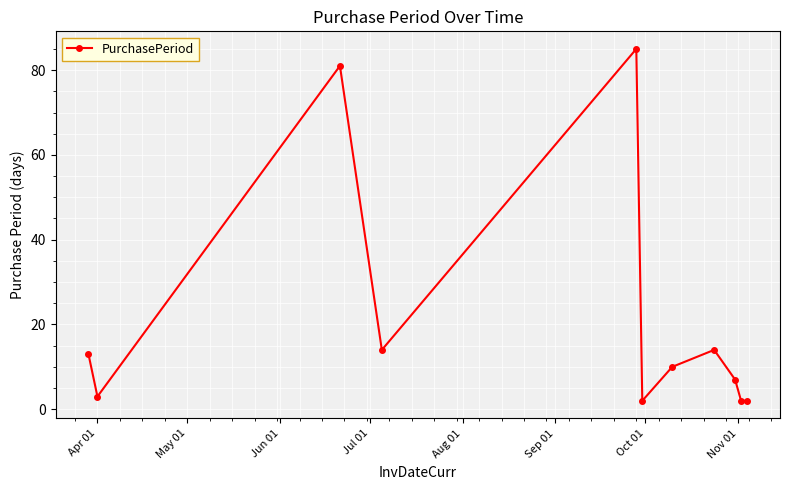

Reading left to right, extract all data points from this chart.

13	3	81	14	85	2	10	14	7	2	2